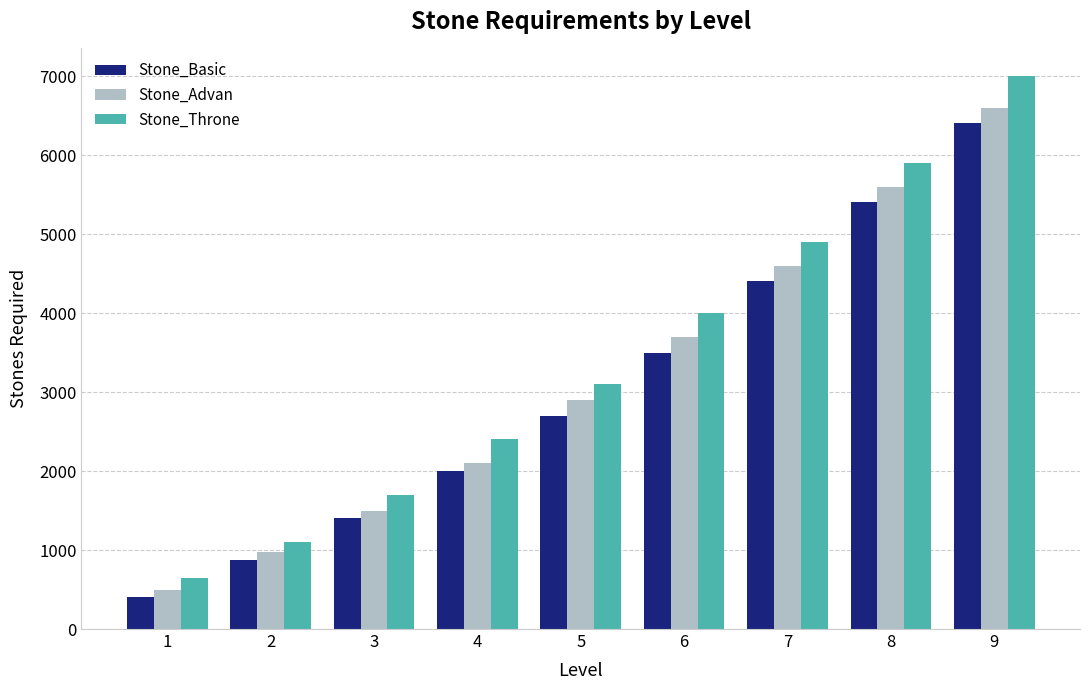

Which category has the highest value across all series?

9